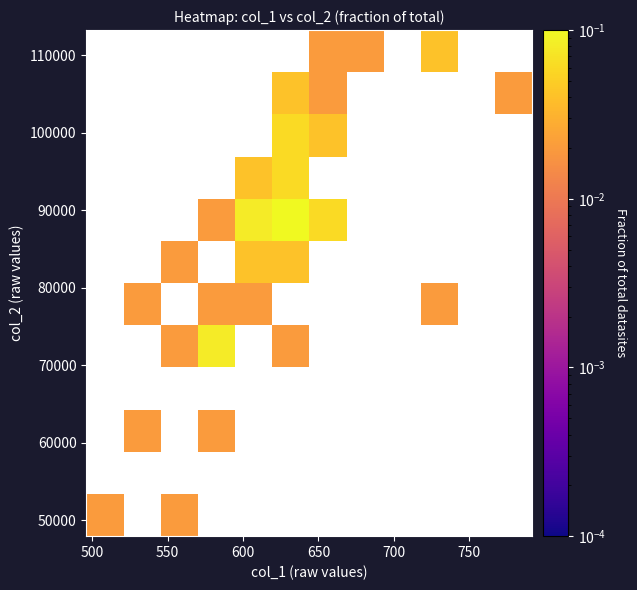

Count the number of categories in the chart.

12